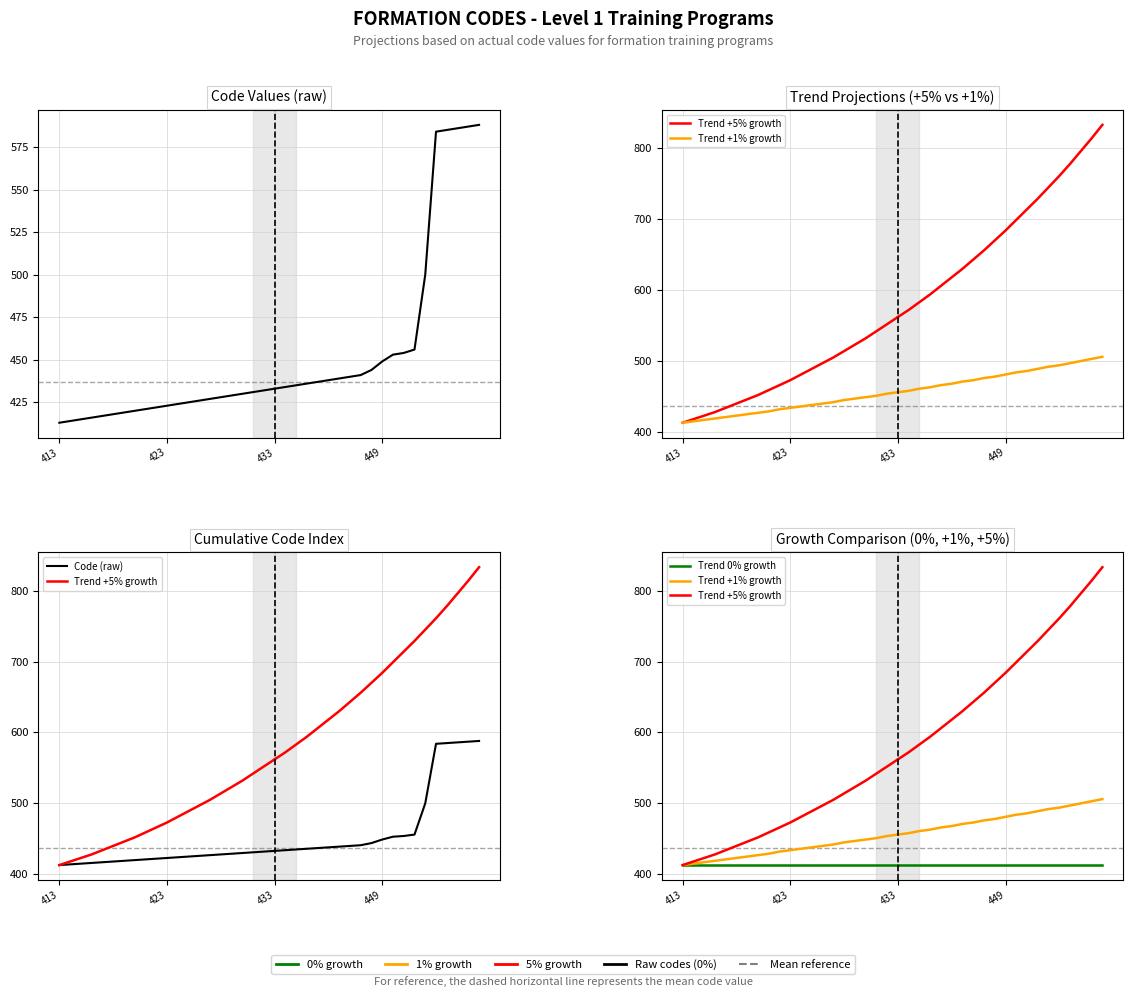

The Trend +1% growth series shows 276 at 449. True or false?

False